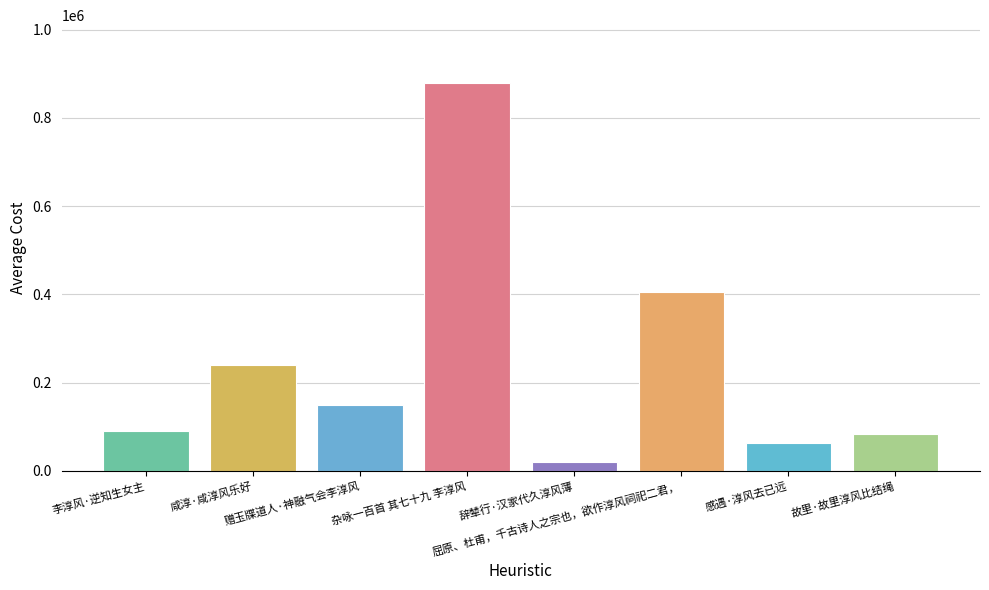

What is the label of the 6th bar from the left?

屈原、杜甫，千古诗人之宗也，欲作淳风祠祀二君，